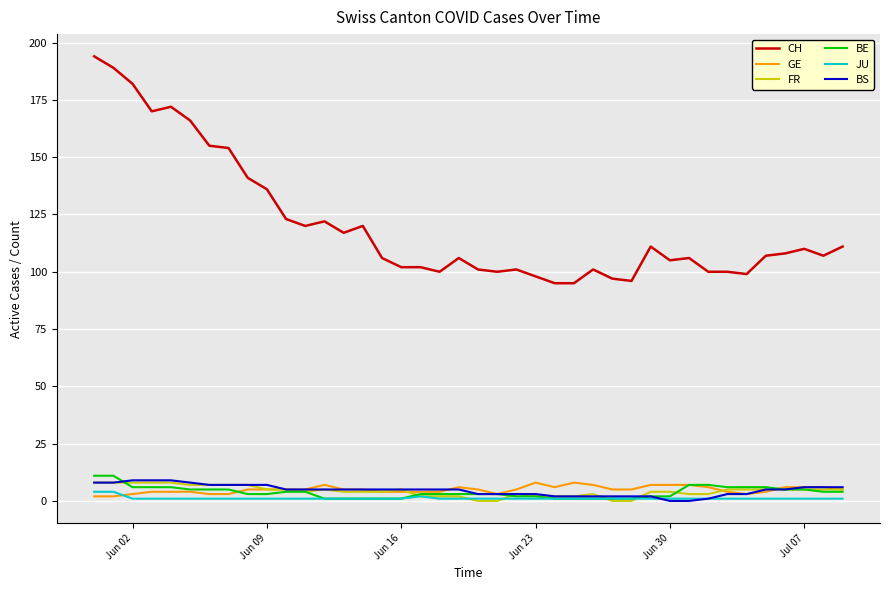

True or false: CH and BS cross at least once.

False